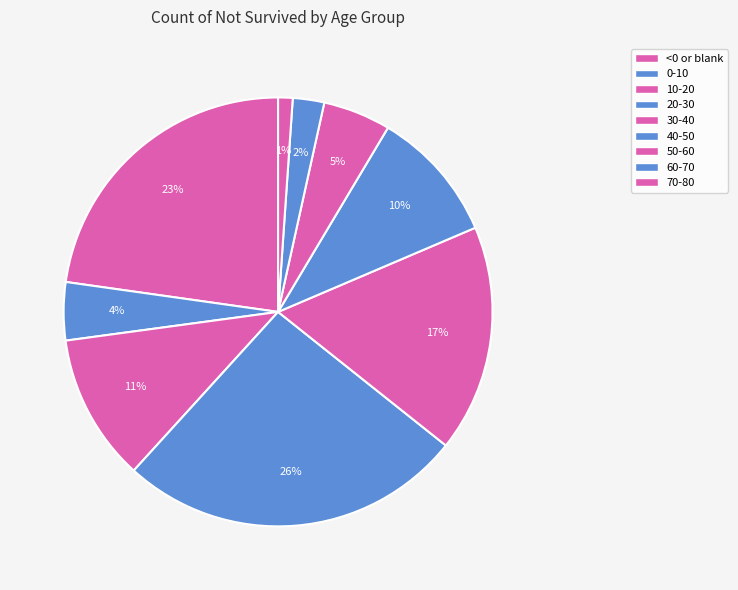

To the nearest percent, what is the difference between the largest and smallest slice percentages?

25%